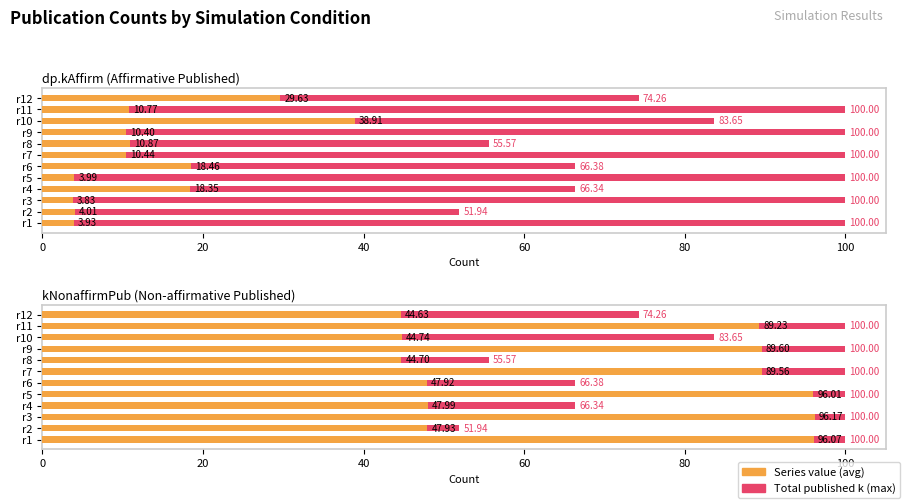

Is the value of dp.kAffirm (Affirmative Published) at 9 greater than the value of kNonaffirmPub (Non-affirmative Published) at 8?

No